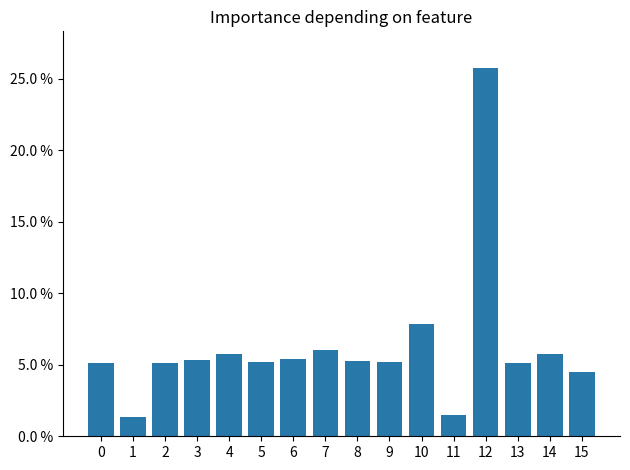

Does the chart contain any negative values?

No